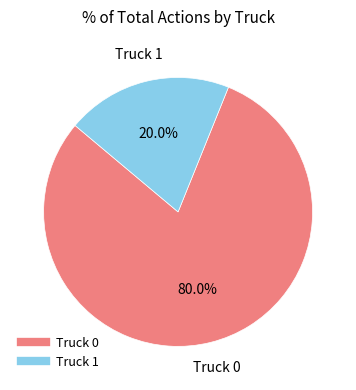

To the nearest percent, what is the combined percentage of Truck 0 and Truck 1?

100%